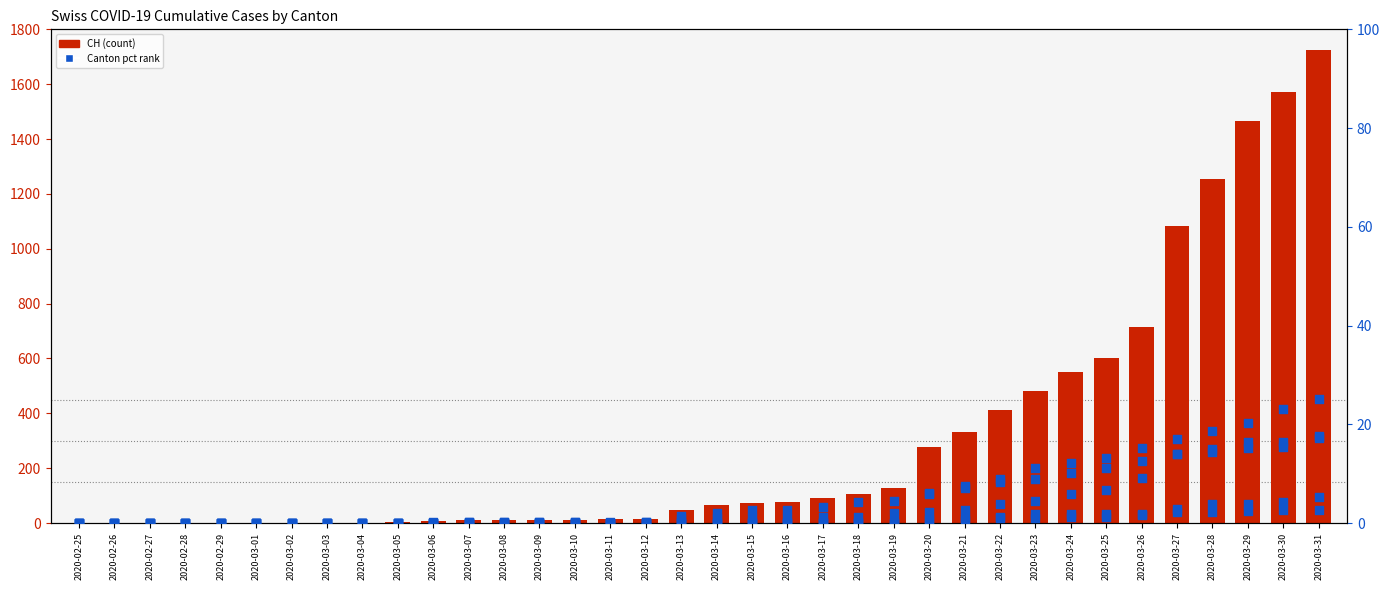

At how many categories does at least one series exceed 1291?

3